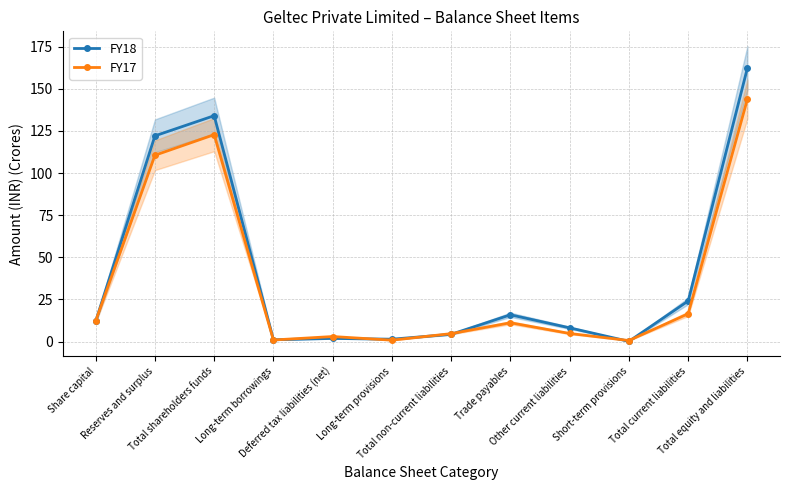

What are all the series names shown in the legend?

FY18, FY17